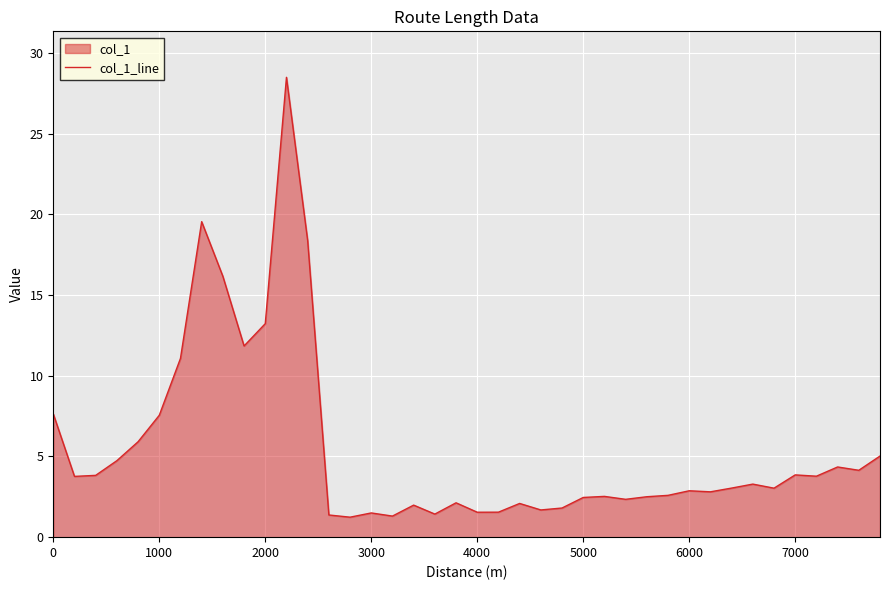

What is the greatest value displayed?

28.5